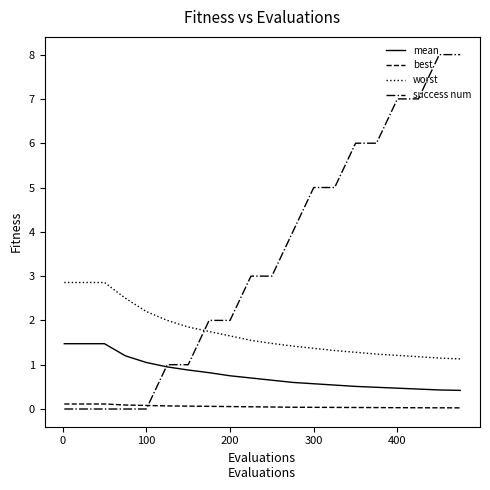

Rank the series by their maximum value, from highest to lowest.

success num, worst, mean, best